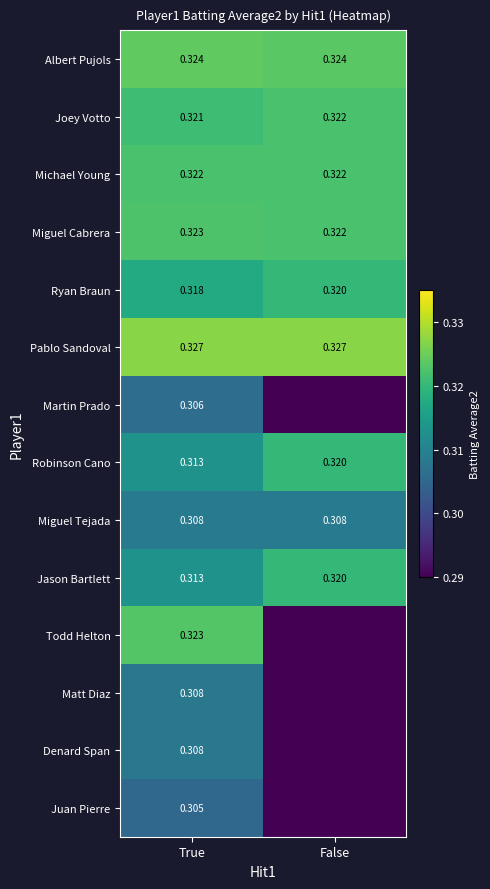

Which category has the highest value in the Miguel Cabrera series?

True